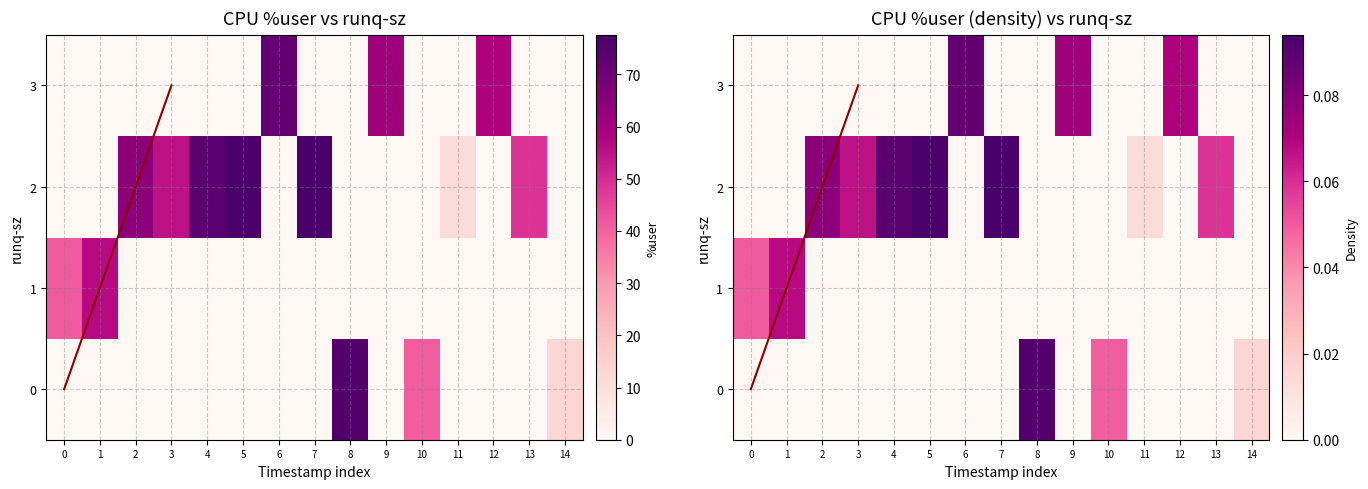

Which category has the highest value across all series?

7